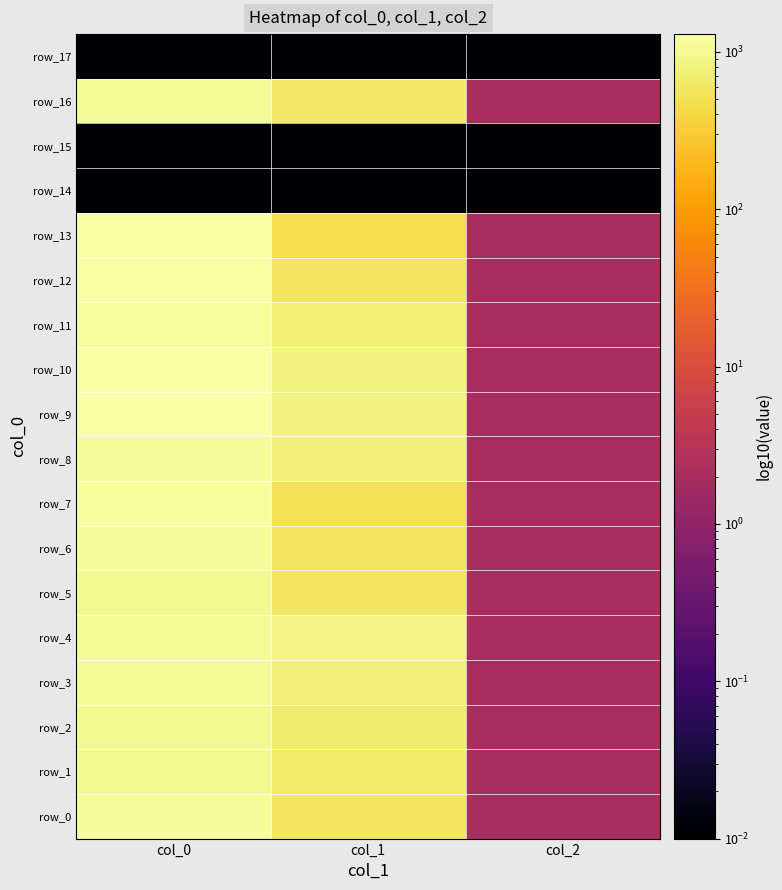

What value does the row_6 series have at col_2?

2.0